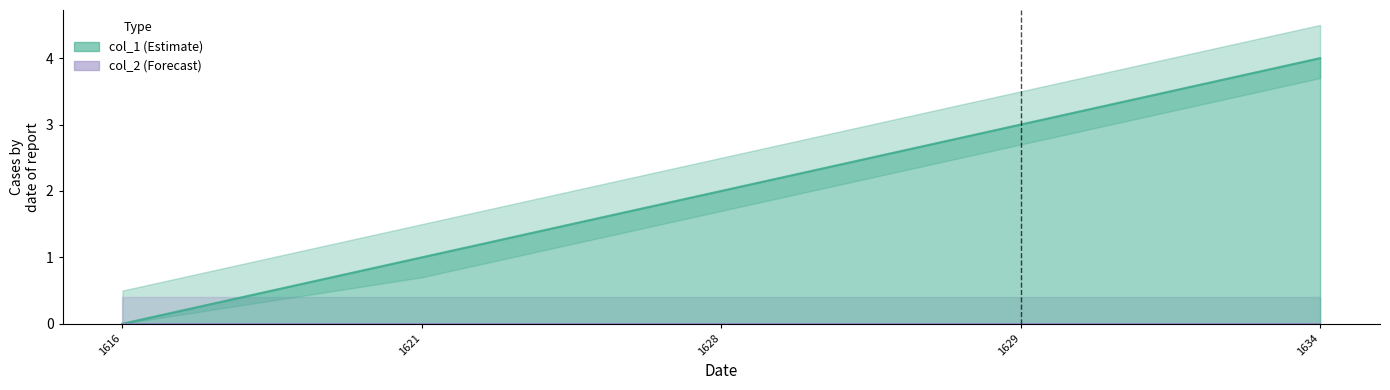

Rank the categories by value from lowest to highest.

1616, 1621, 1628, 1629, 1634